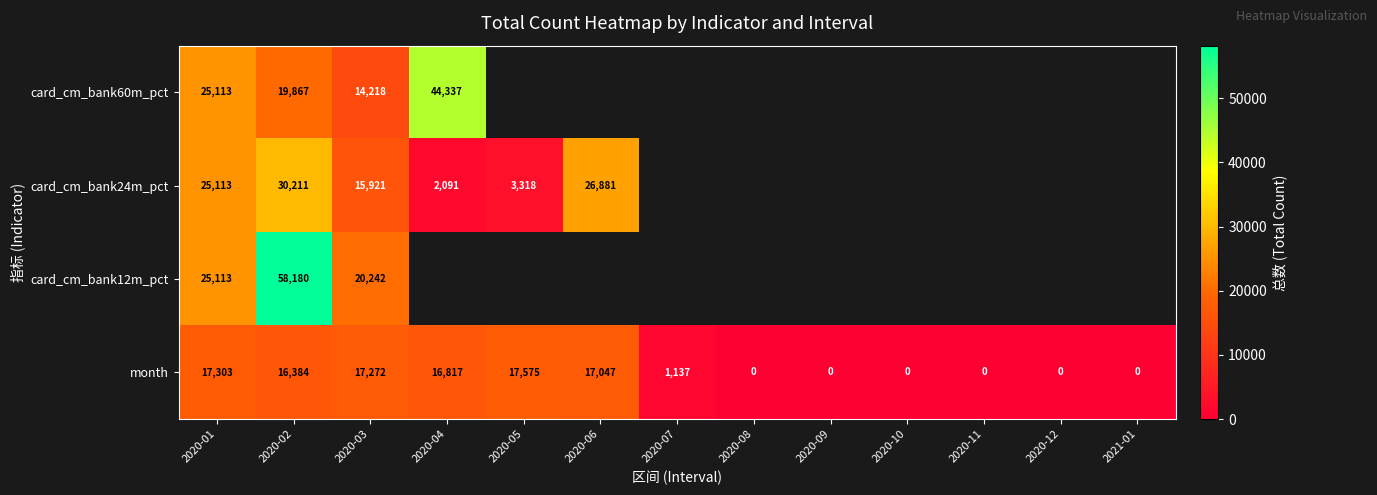

How many data points in month are less than 1137?

6